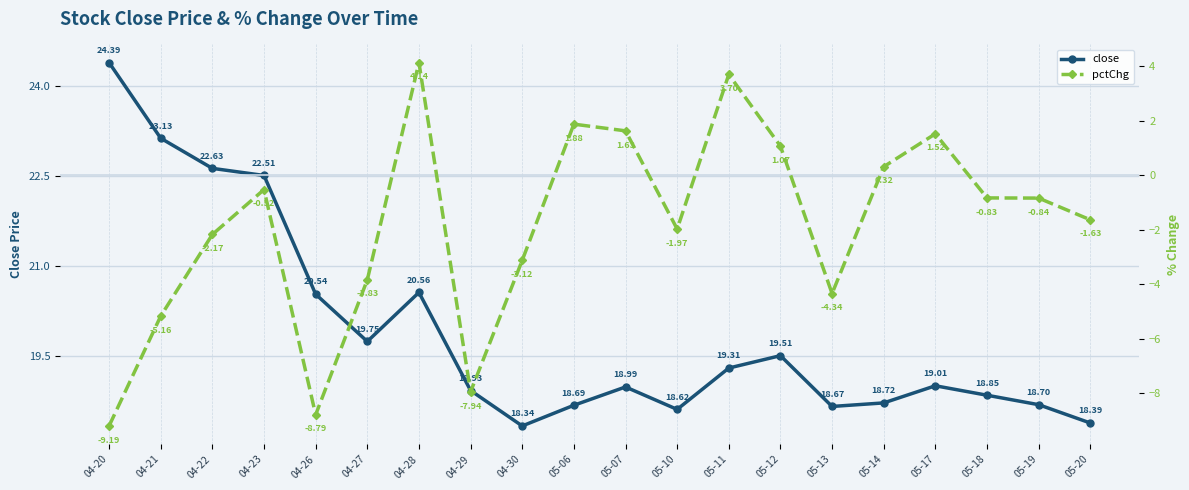

What position from the right is 04-26?

16